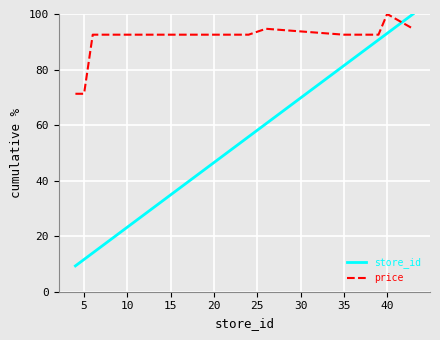

Which series ends up on top after the final intersection of price and store_id?

store_id